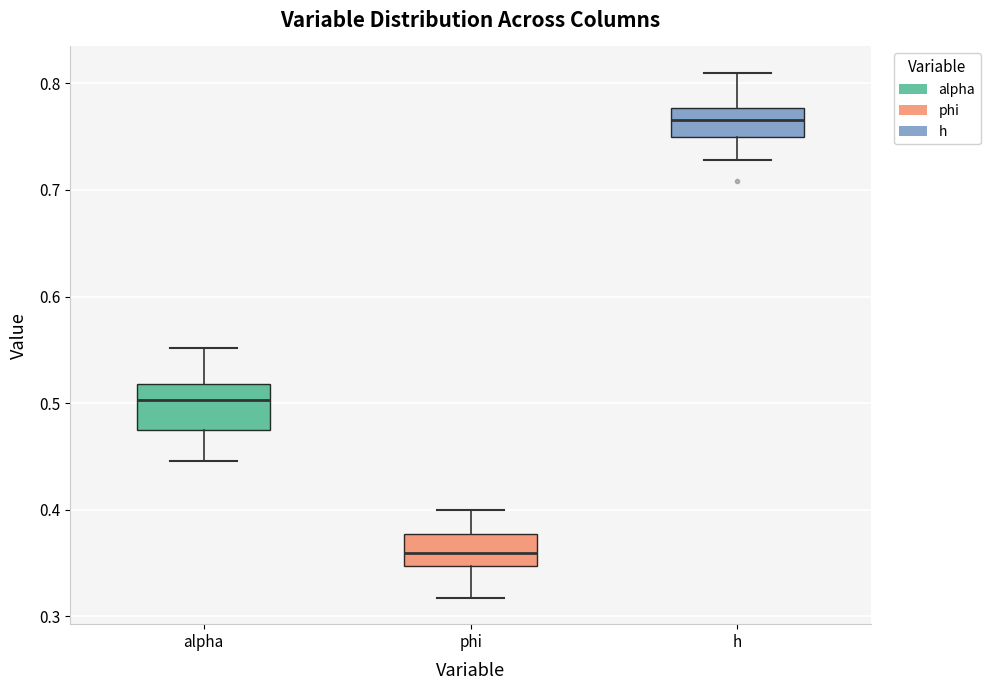

Where does the lower whisker of the box for phi end on the y-axis? The values are not printed on the chart, so give them approximately, as read against the axis.

0.32